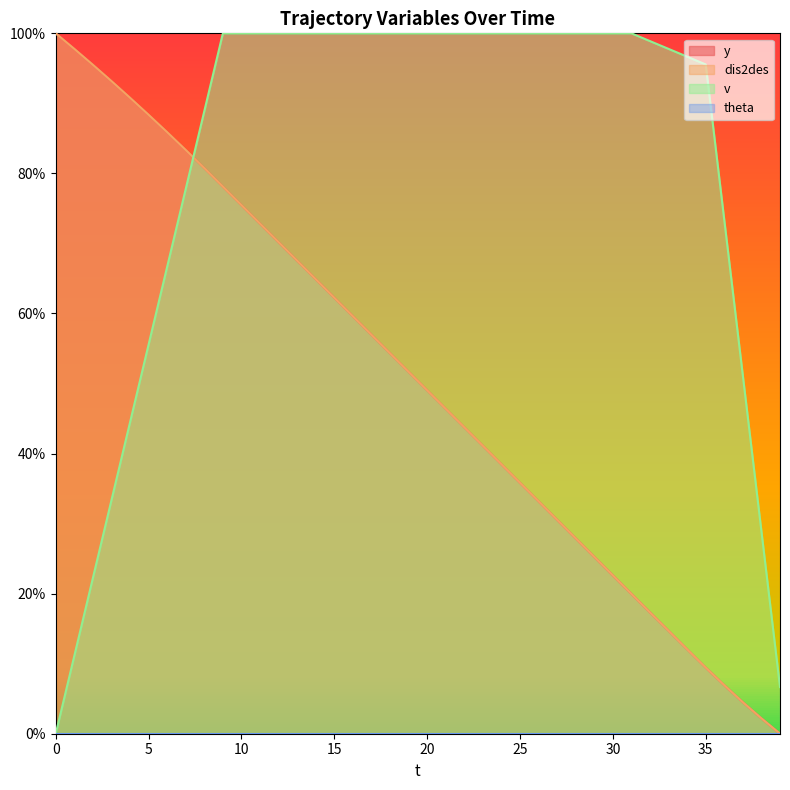

Count the number of categories in the chart.

40